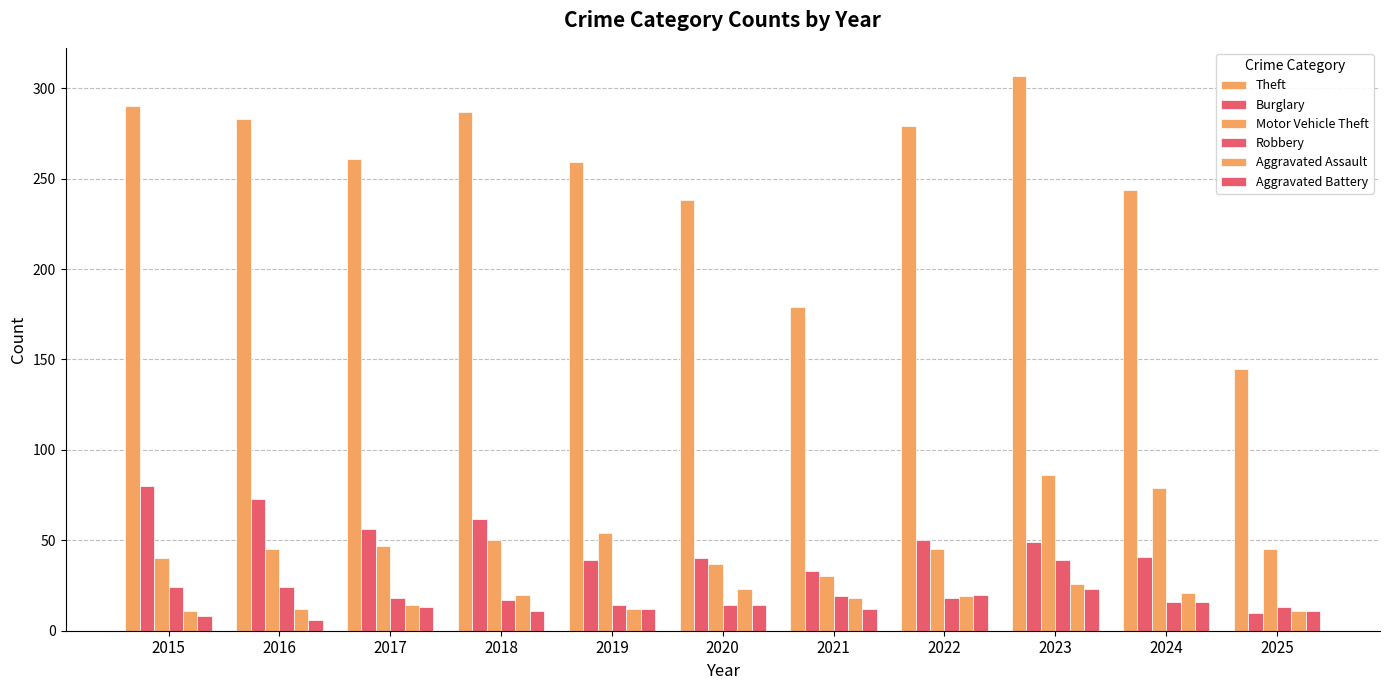

How many series are shown in this chart?

6